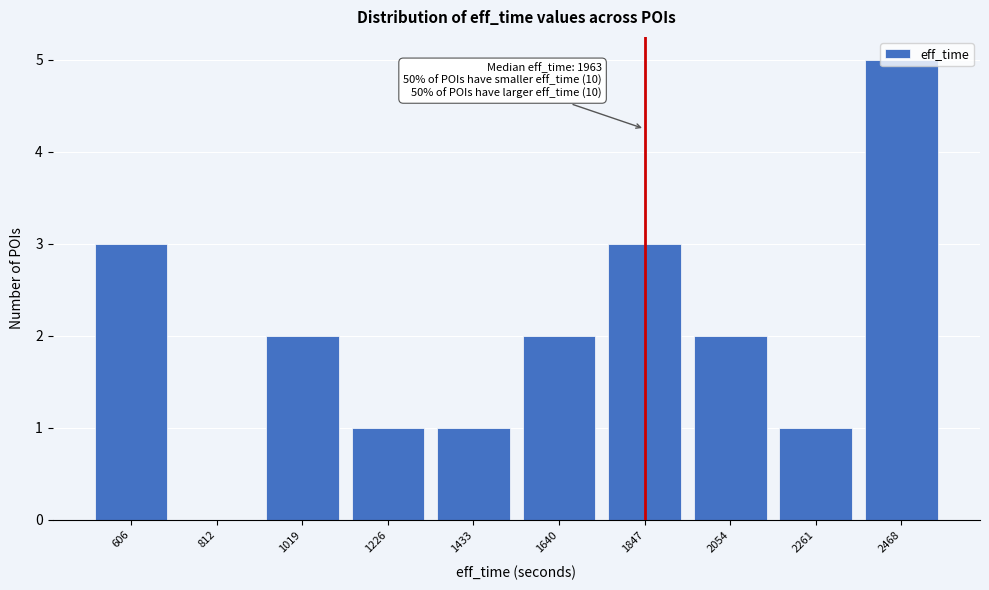

Which has a higher value, 2054 or 606?

606